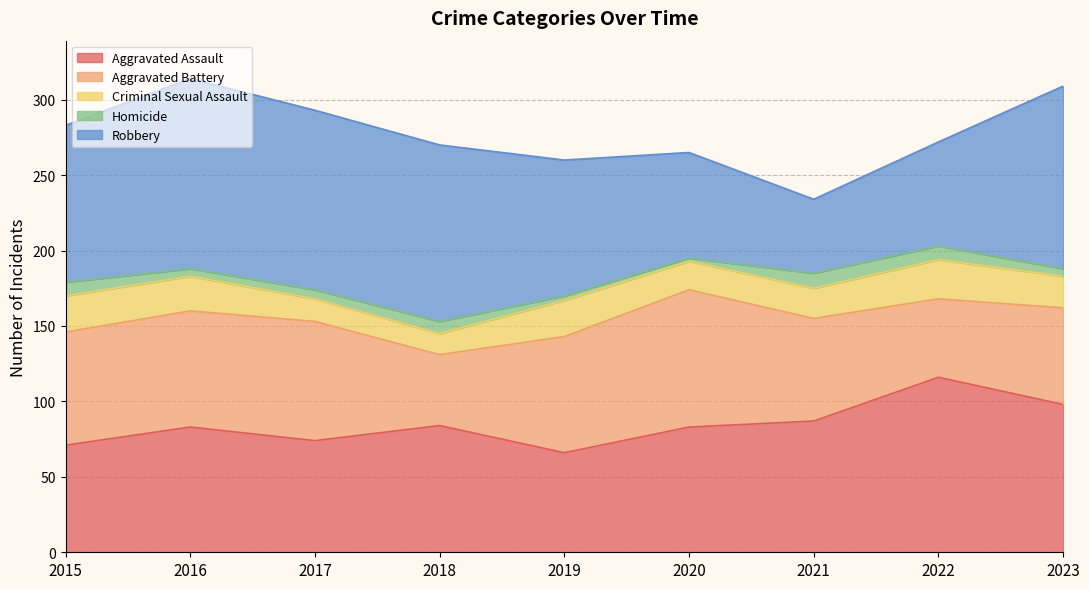

Which category has the highest value in the Aggravated Battery series?

2020